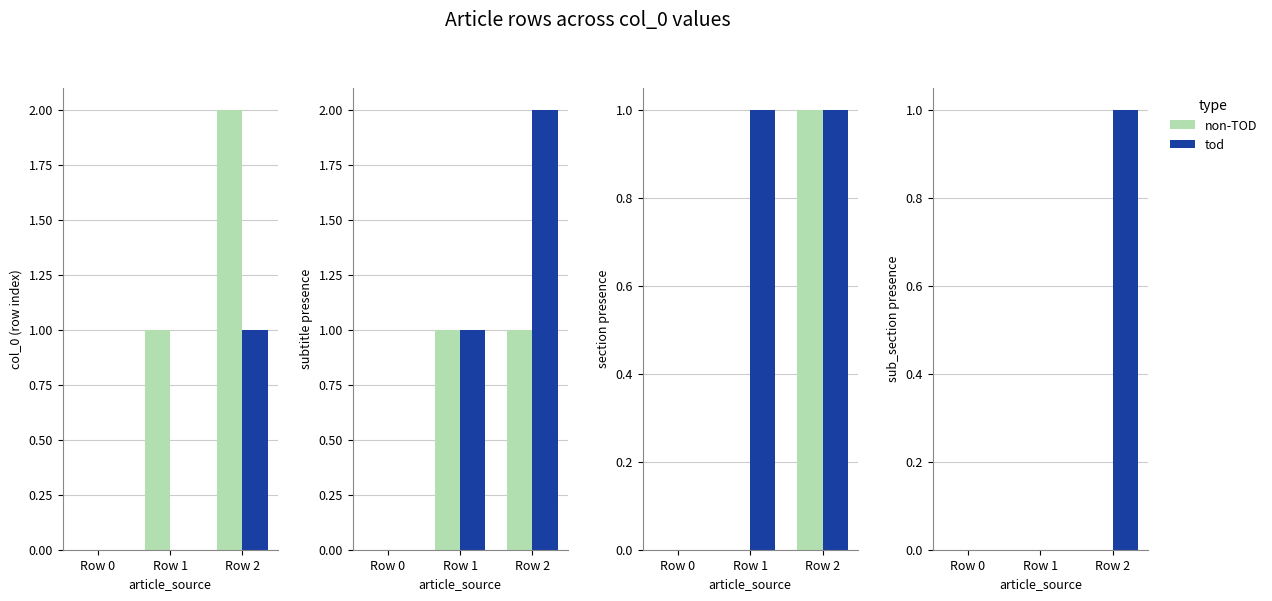

Which series has the largest range (max minus min)?

tod